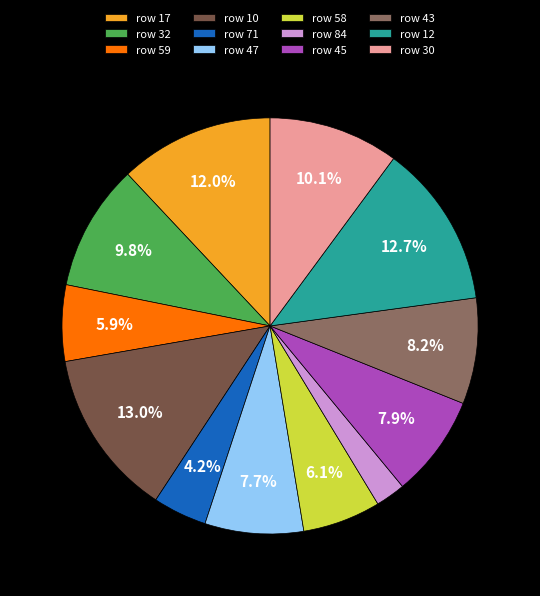

Which category has the smallest portion of the pie?

row 84